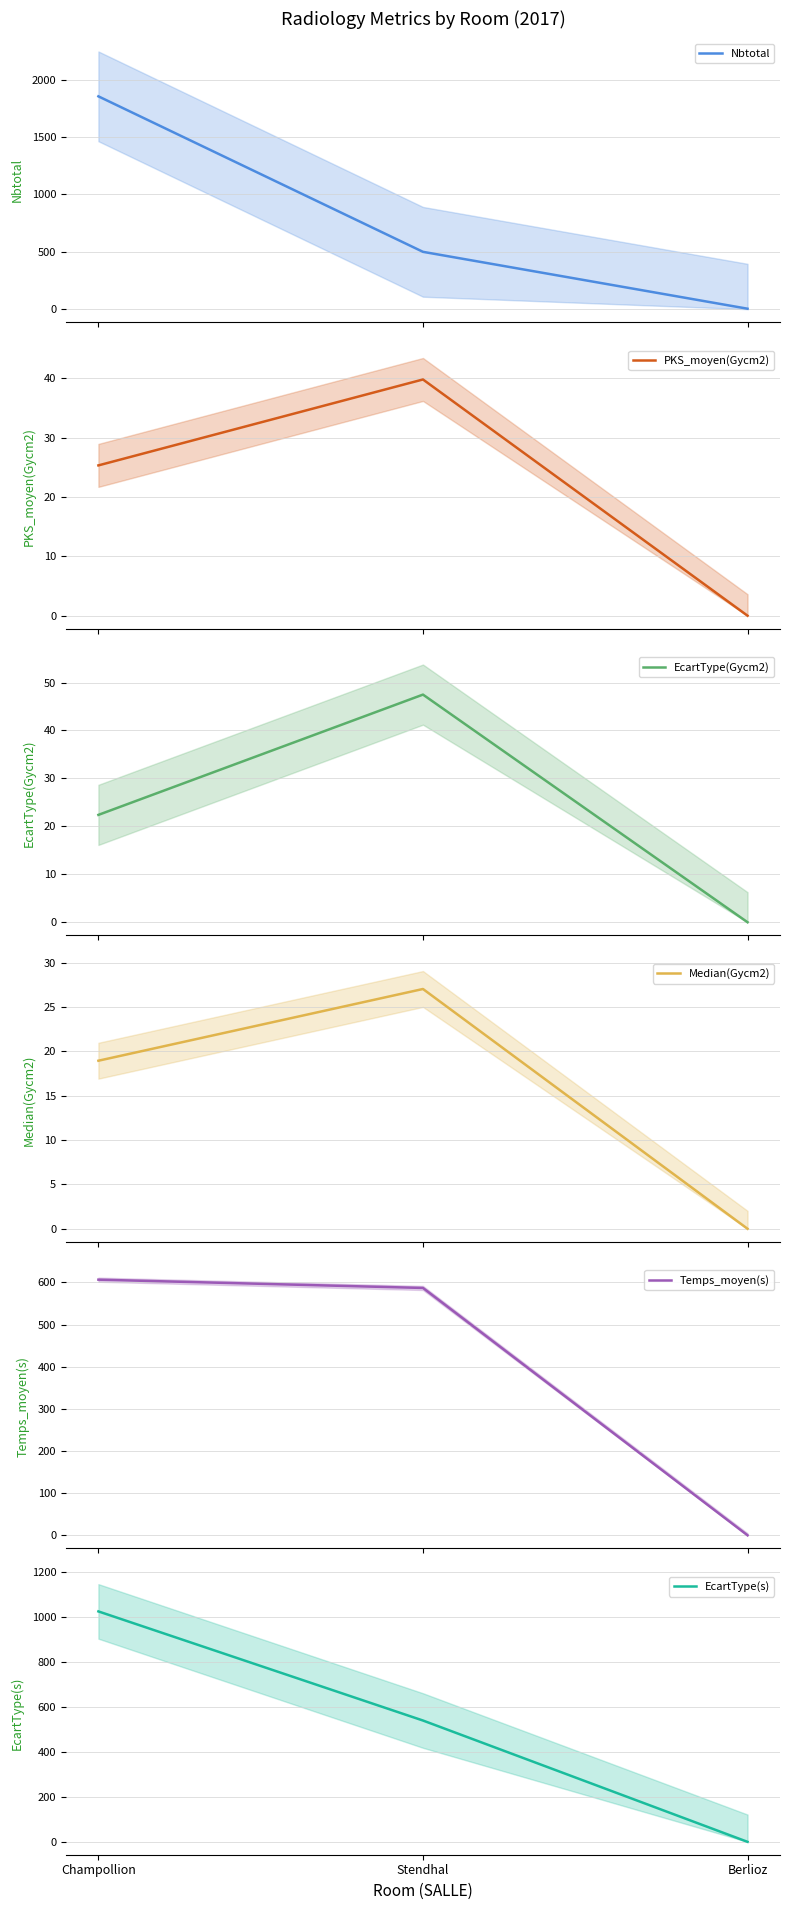

Which label corresponds to the smallest value in the chart?

Berlioz